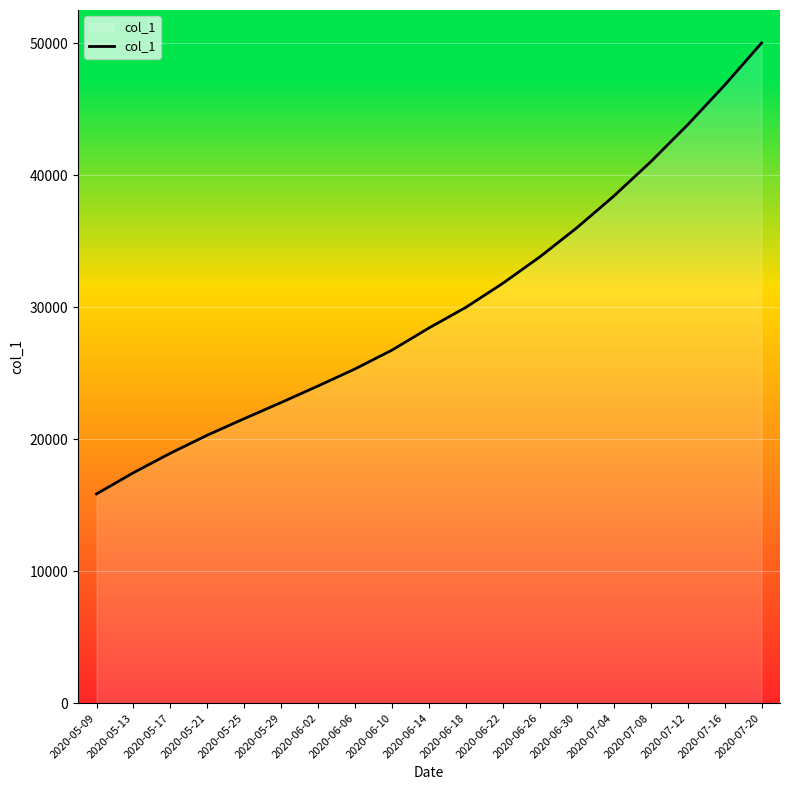

What is the smallest value displayed?

15842.6